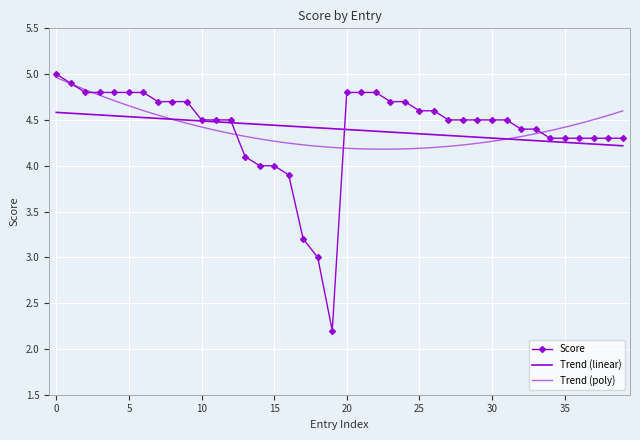

What is the difference between the values at 31 and 32?

0.1